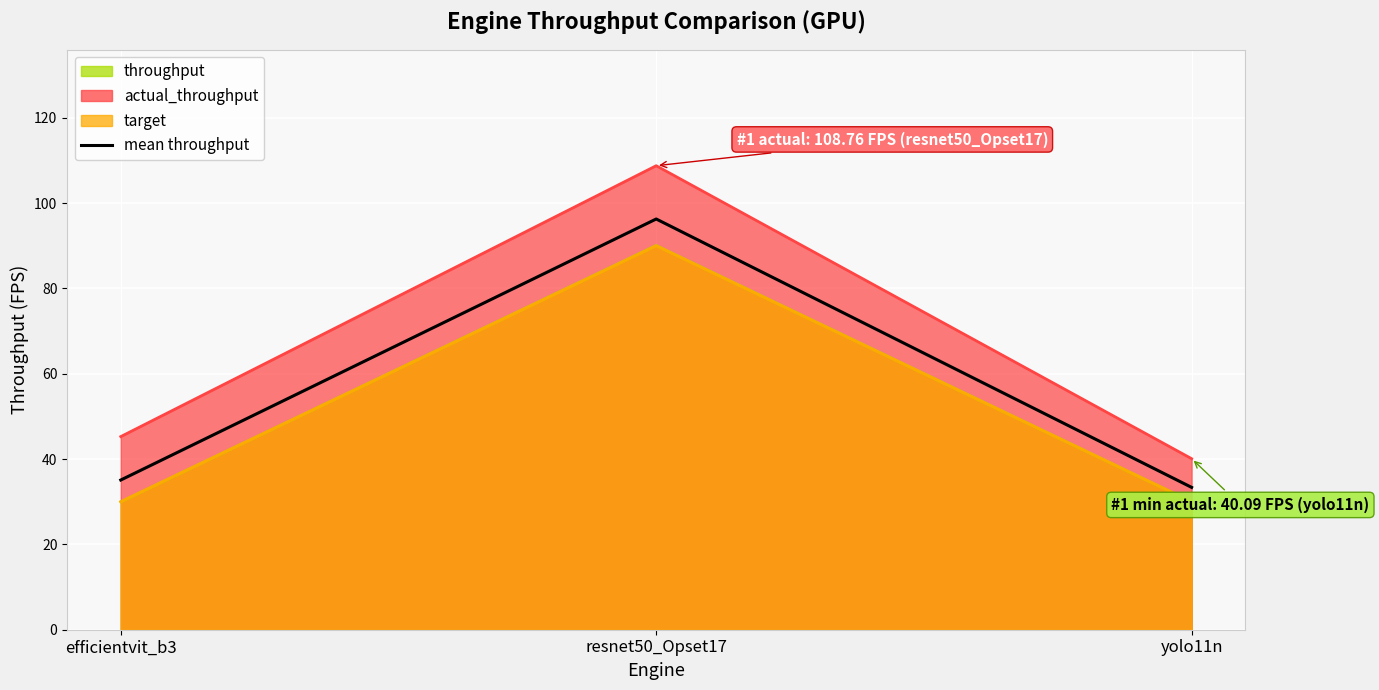

True or false: the data shows 96.3 at resnet50_Opset17.

True